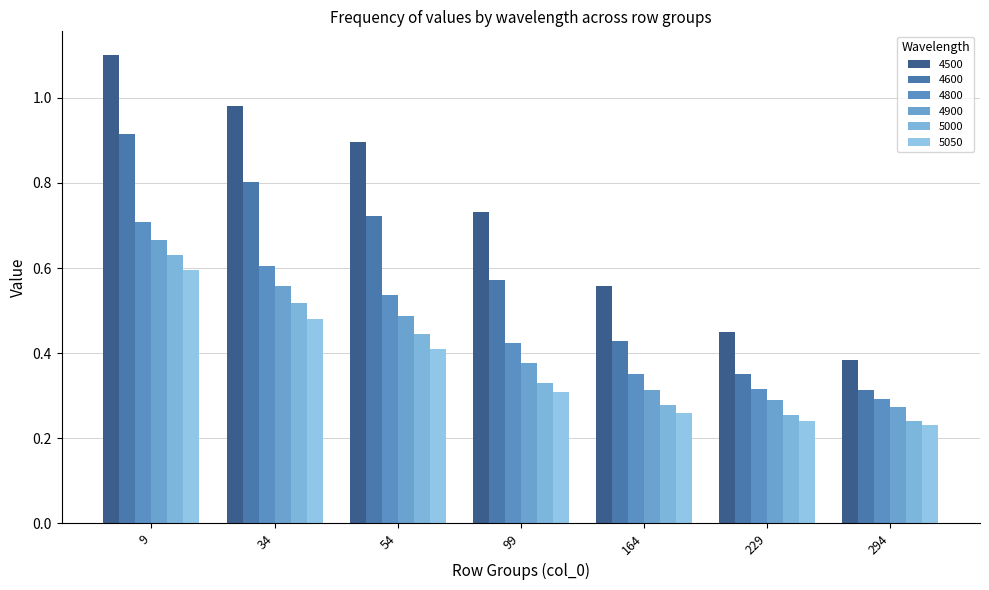

What is the sum of all 4600 values?

4.1